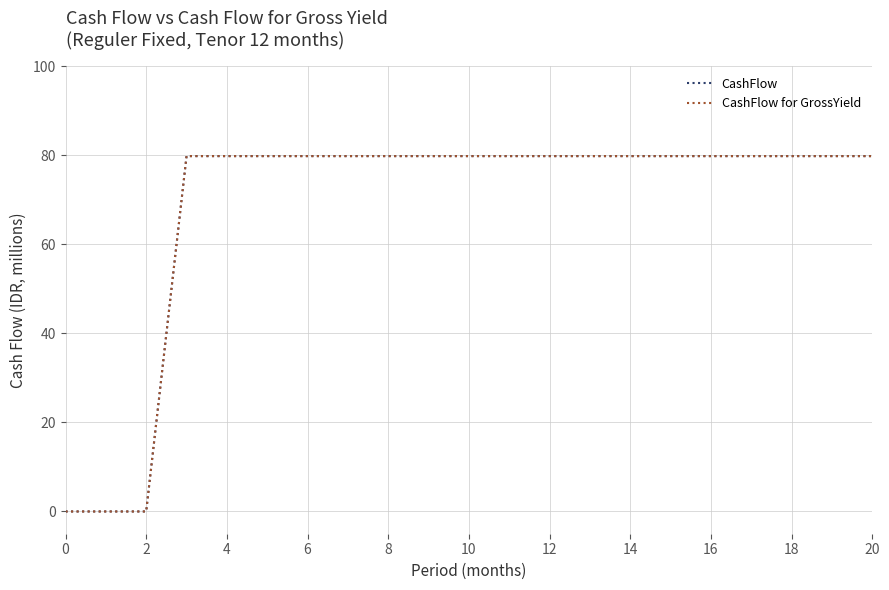

Which series has the widest spread of values?

CashFlow